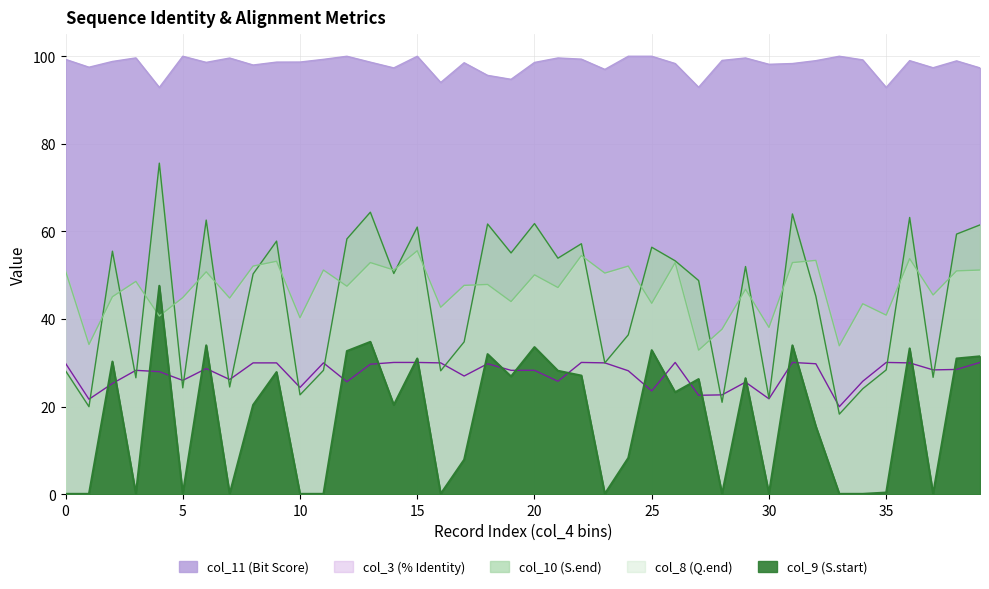

What is the minimum value for col_10?

18.3